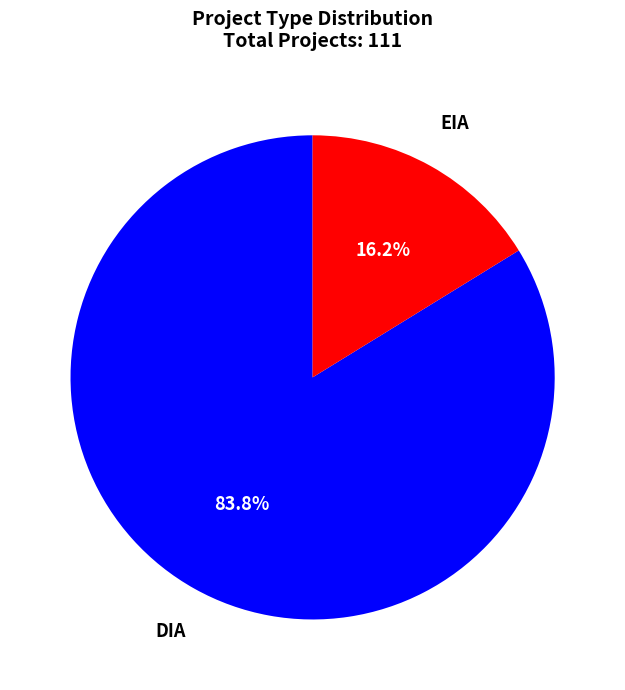

Which slice is the largest?

DIA